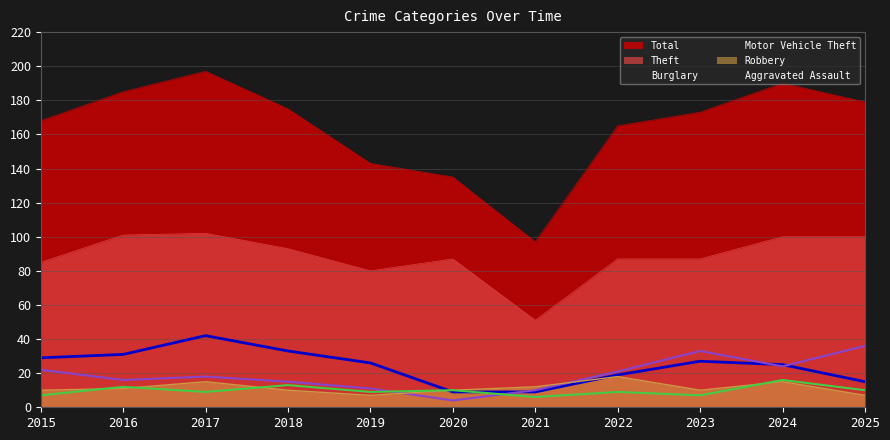

At how many categories does at least one series exceed 56?

11